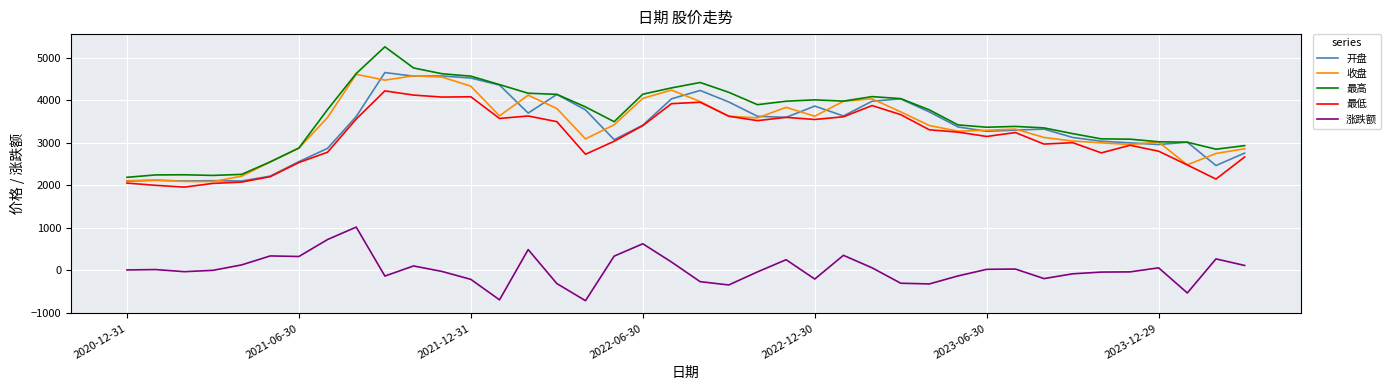

Which series has the largest total across all categories?

最高